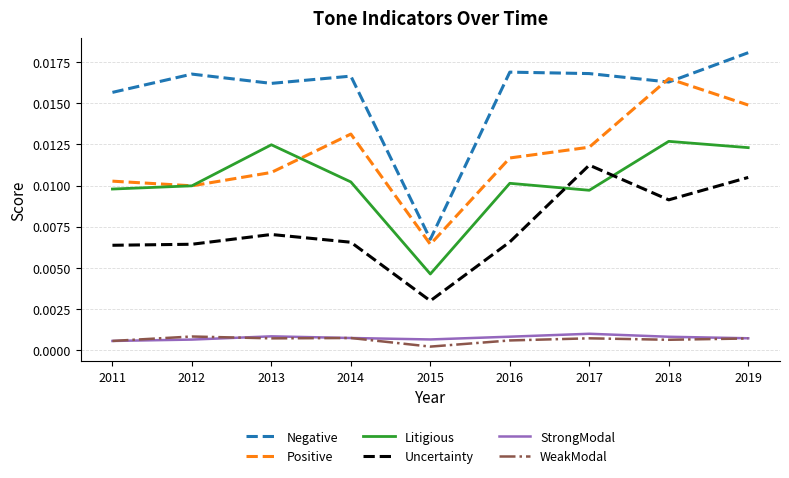

Between 2016 and 2019, which series saw the biggest shift?

Uncertainty